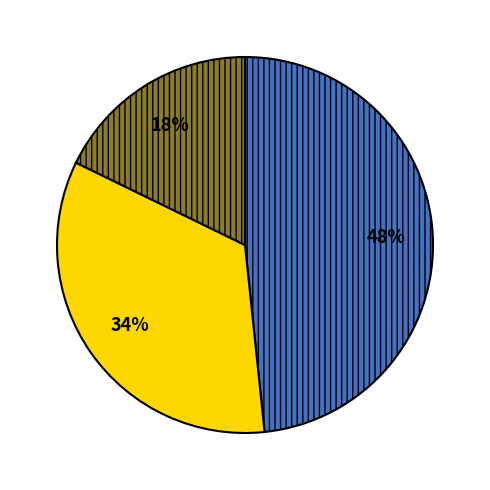

To the nearest percent, what is the average slice percentage?

33%